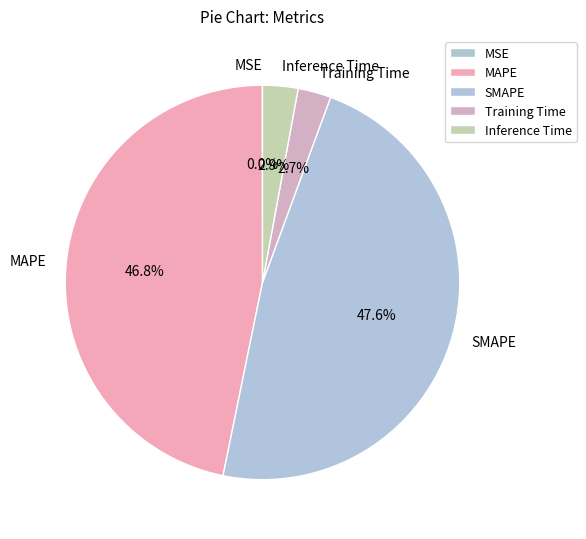

To the nearest percent, what portion does SMAPE represent?

48%